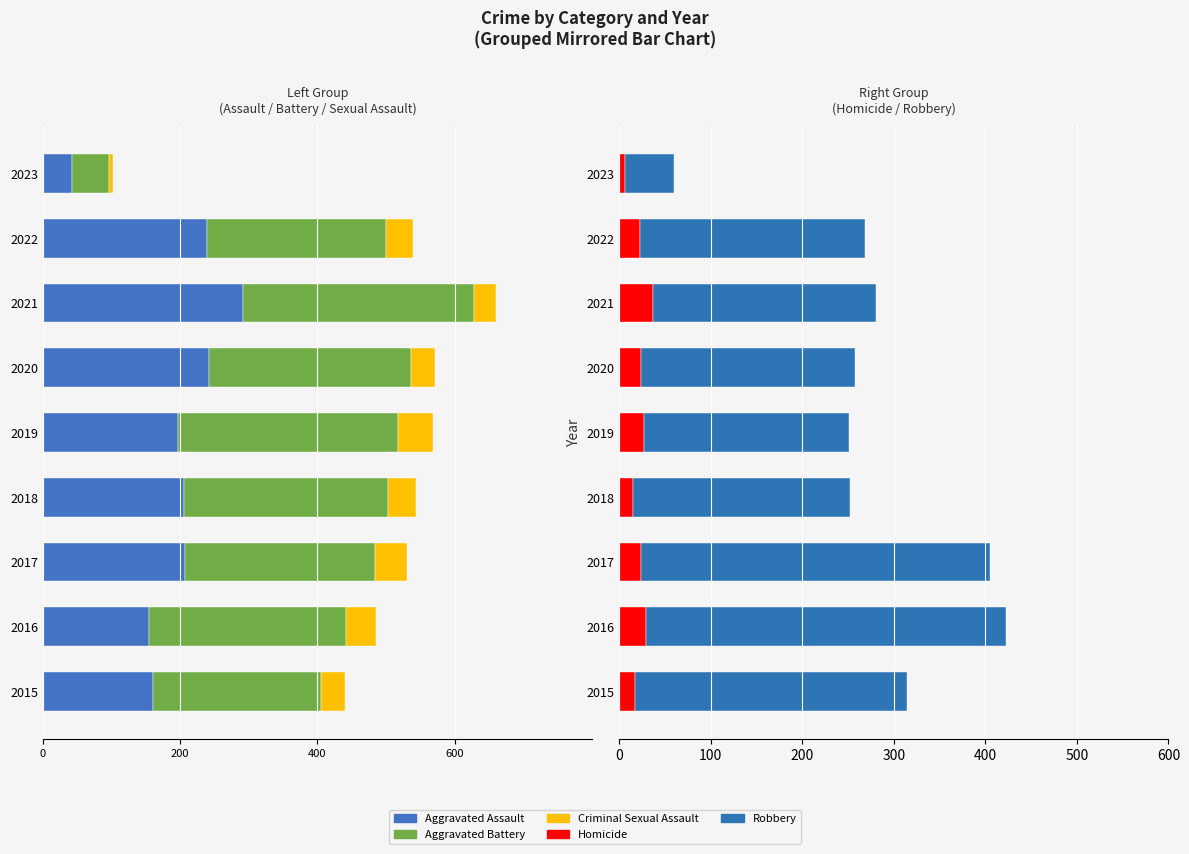

What is the sum of the Robbery values at 2020 and 2023?

287